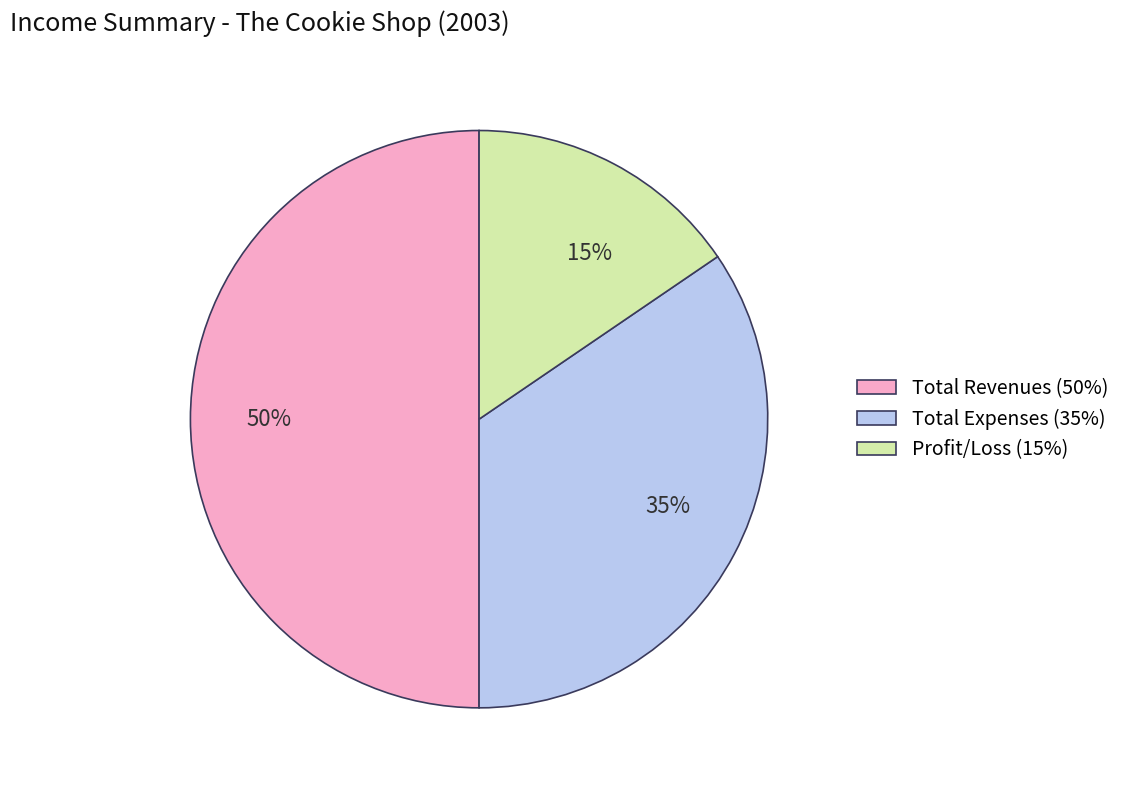

To the nearest percent, what is the combined percentage of Total Revenues and Total Expenses?

85%